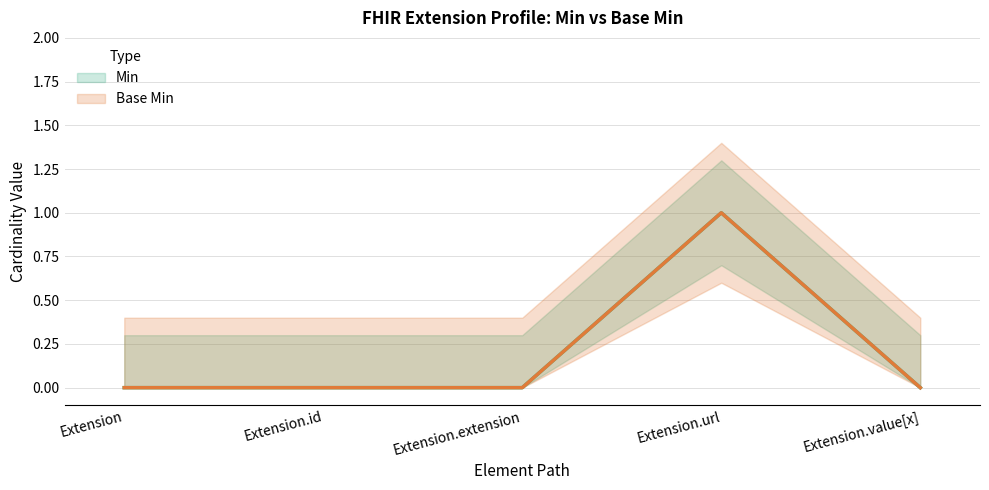

Reading right to left, extract all data points from this chart.

Min: 0	1	0	0	0
Base Min: 0	1	0	0	0